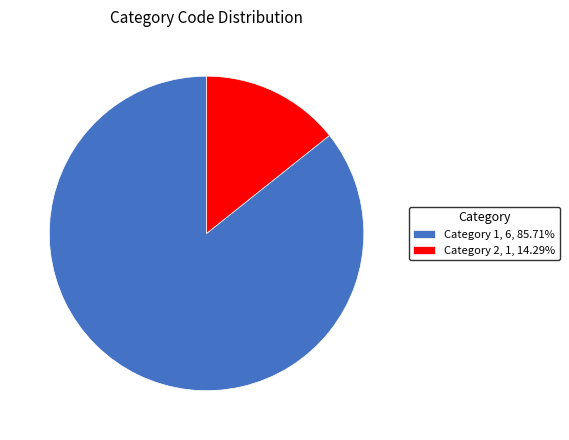

Is there any slice that represents more than half of the pie?

Yes